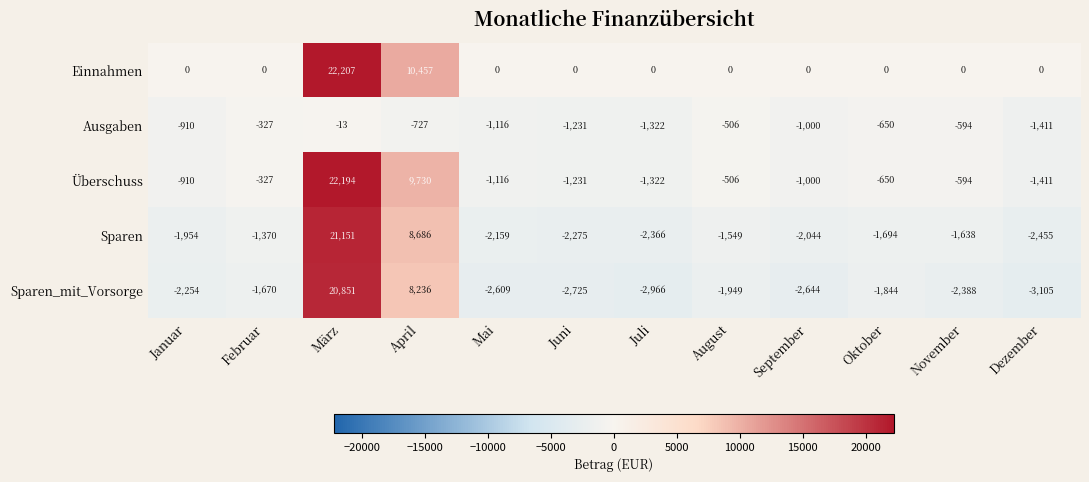

How many data points in Sparen are above -1694?

5